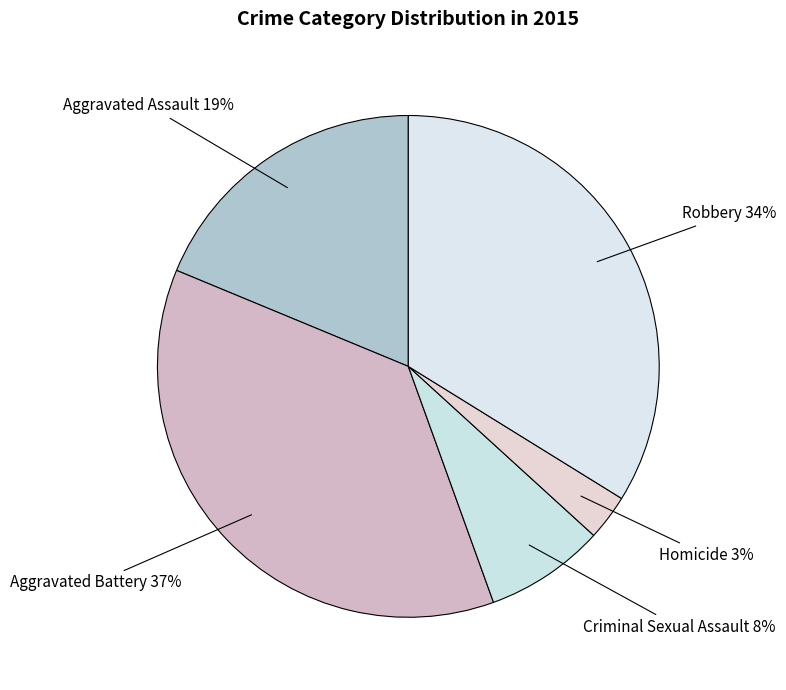

Approximately how many times larger is the value at Homicide compared to Aggravated Battery?

0.1